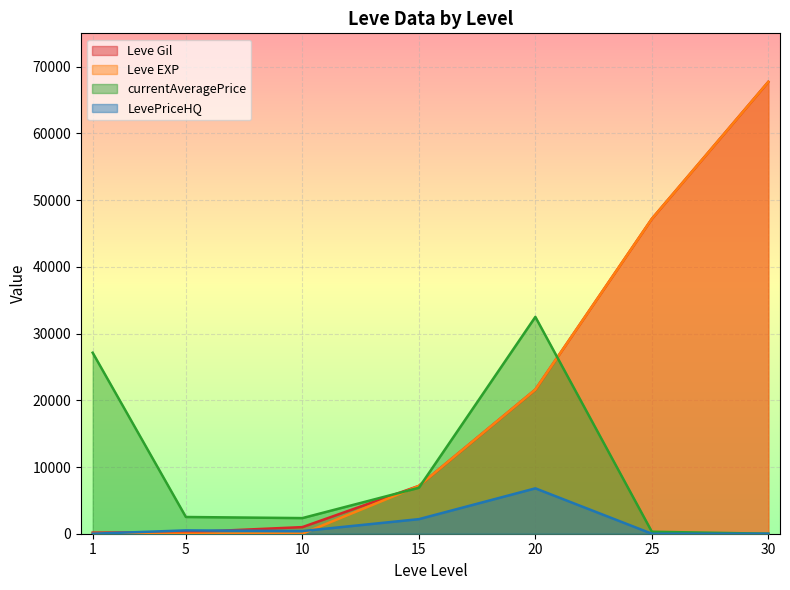

Which label corresponds to the largest value in the chart?

30